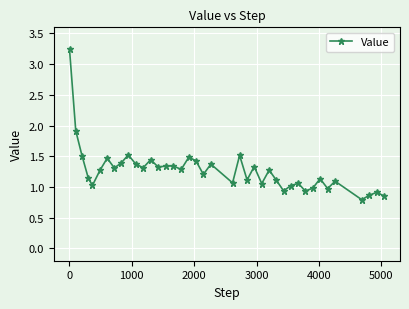

What is the difference between the maximum and second lowest values?

2.4